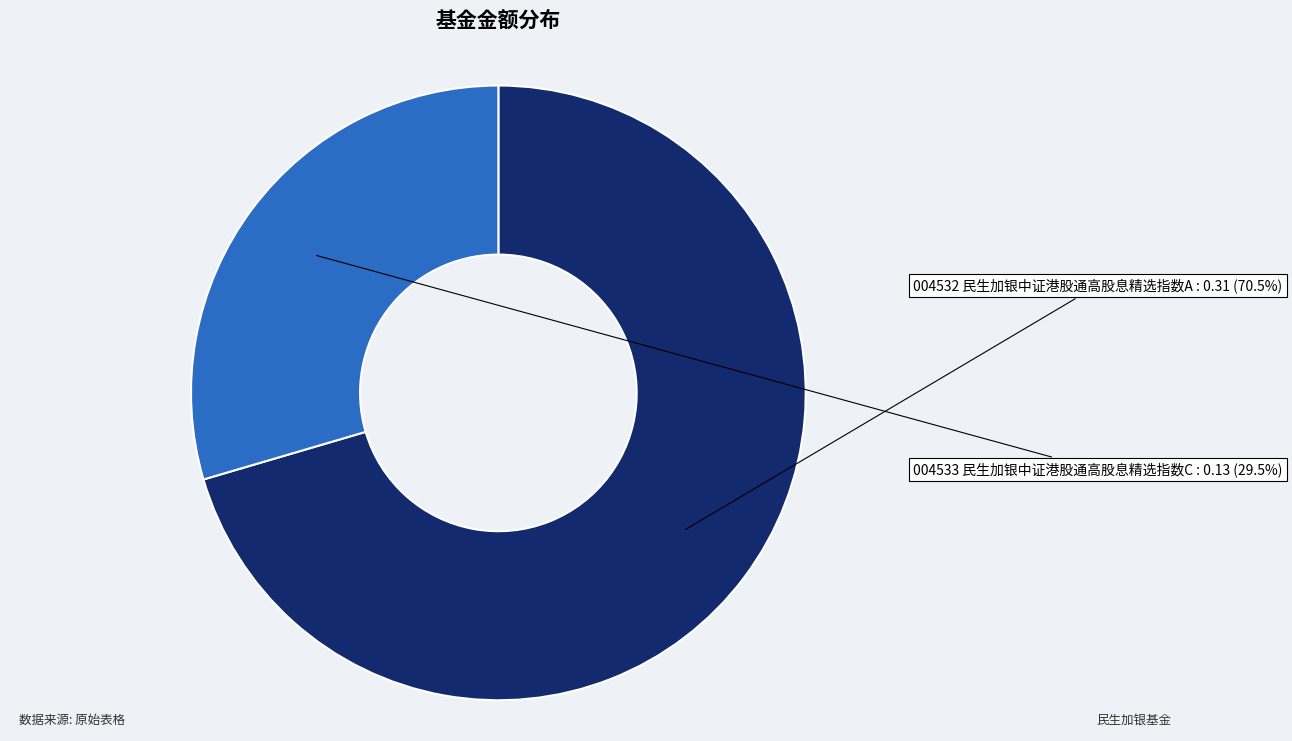

How many segments does this pie chart have?

2